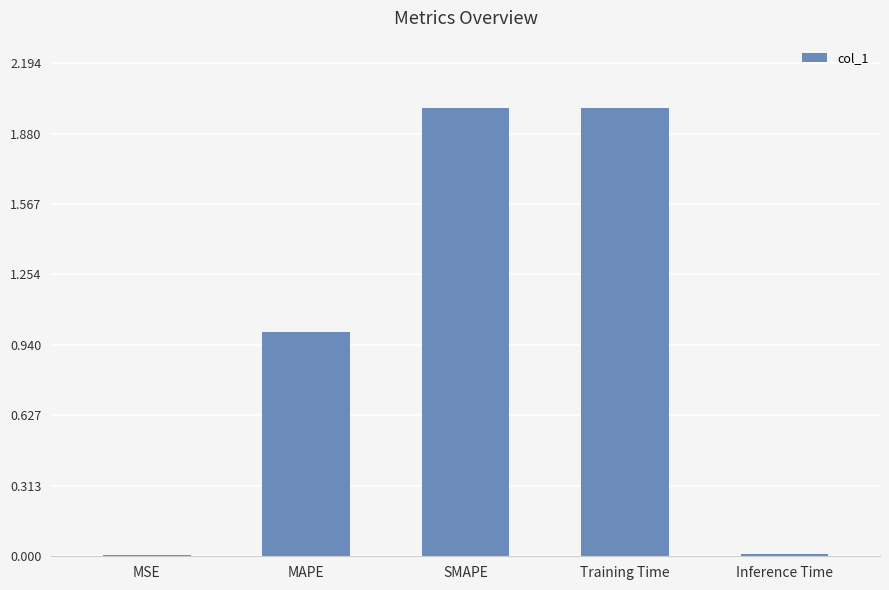

The value at SMAPE is 2.0. True or false?

True